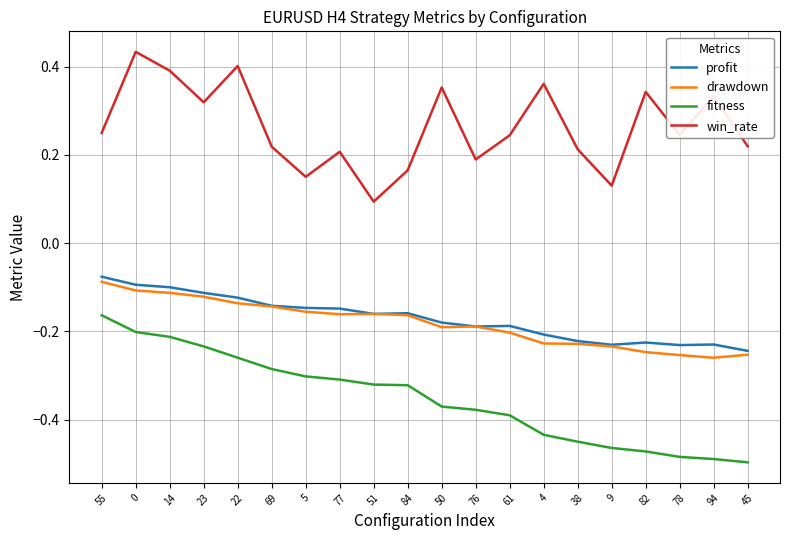

True or false: fitness and profit intersect in this chart.

False